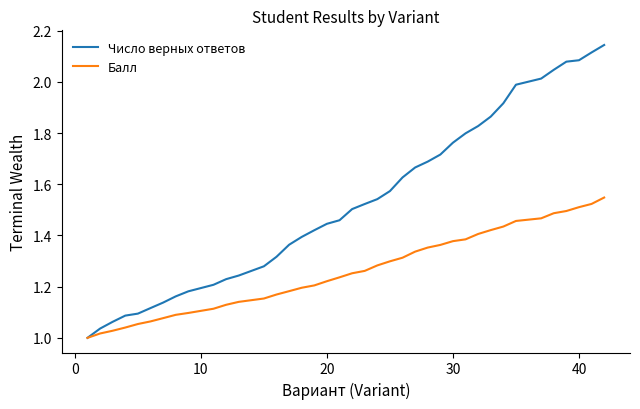

Which series has the largest total across all categories?

Число верных ответов